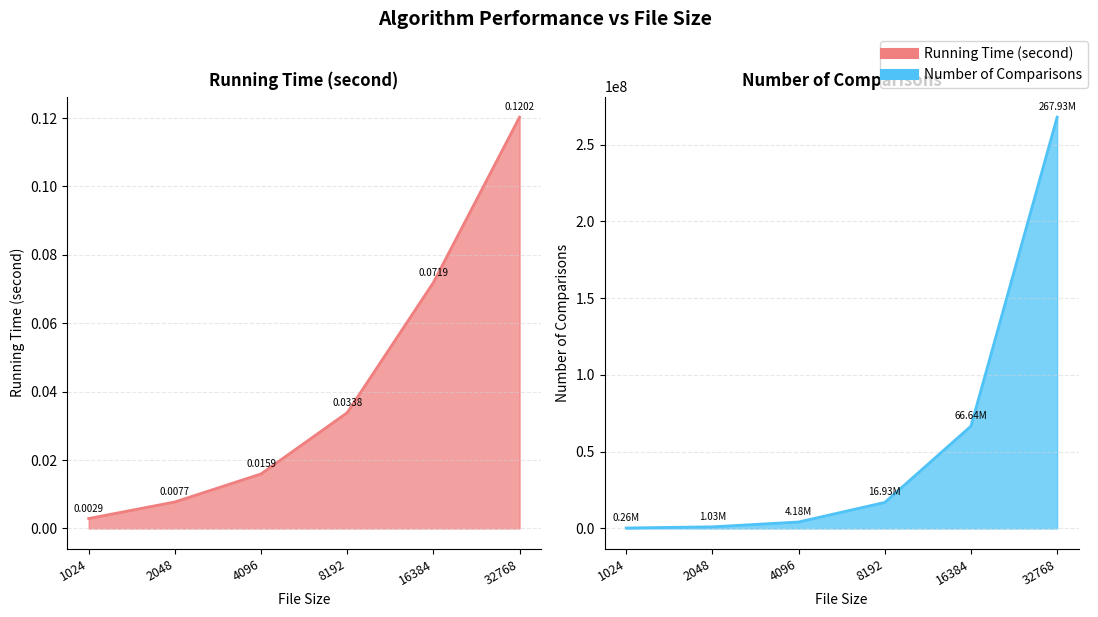

What are all the series names shown in the legend?

Running Time (second), Number of Comparisons